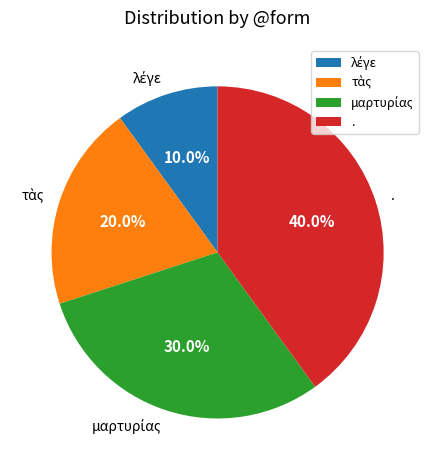

How many segments does this pie chart have?

4